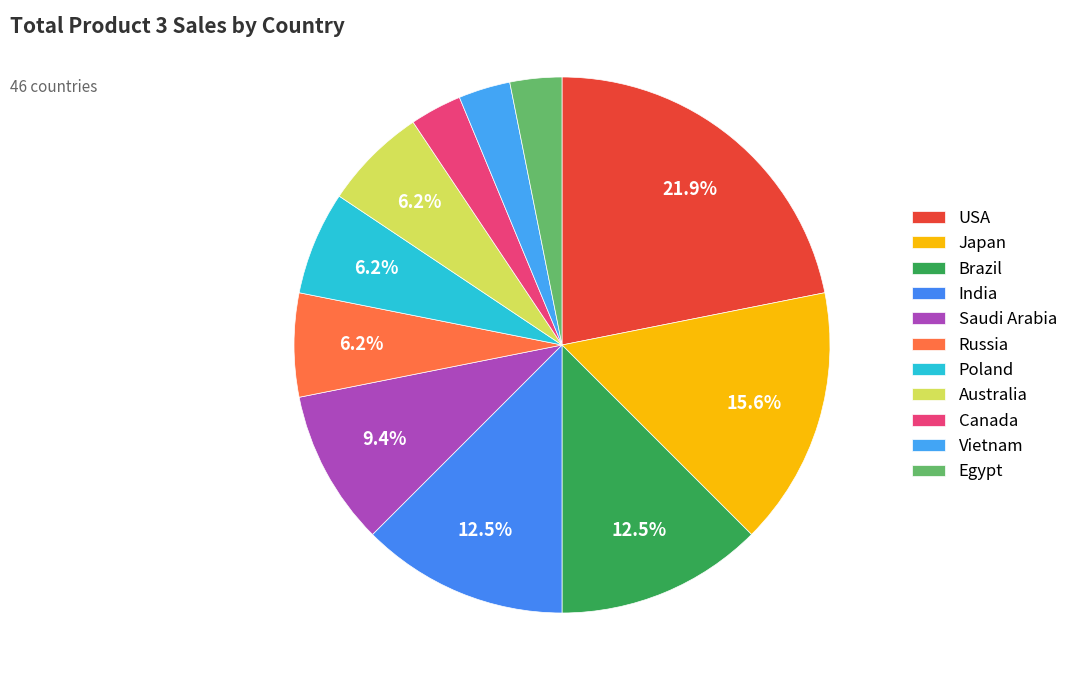

How many slices are in this pie chart?

11